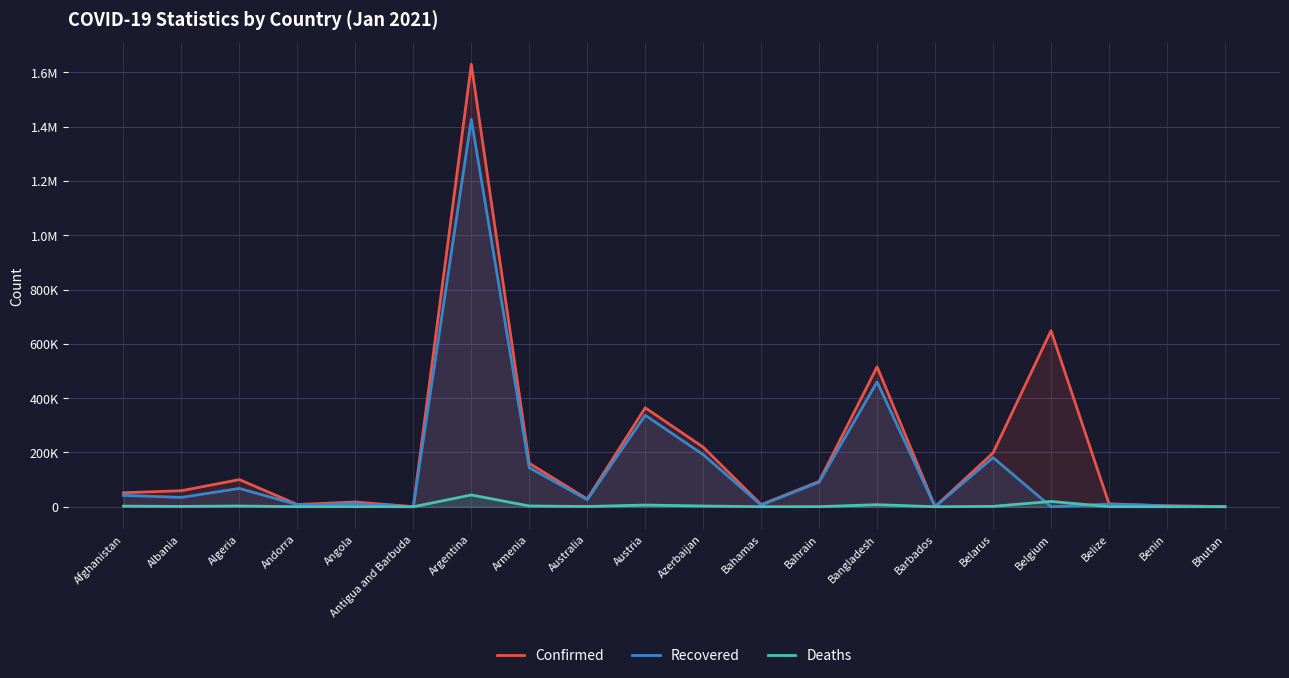

What is the label of the 13th point from the right?

Armenia